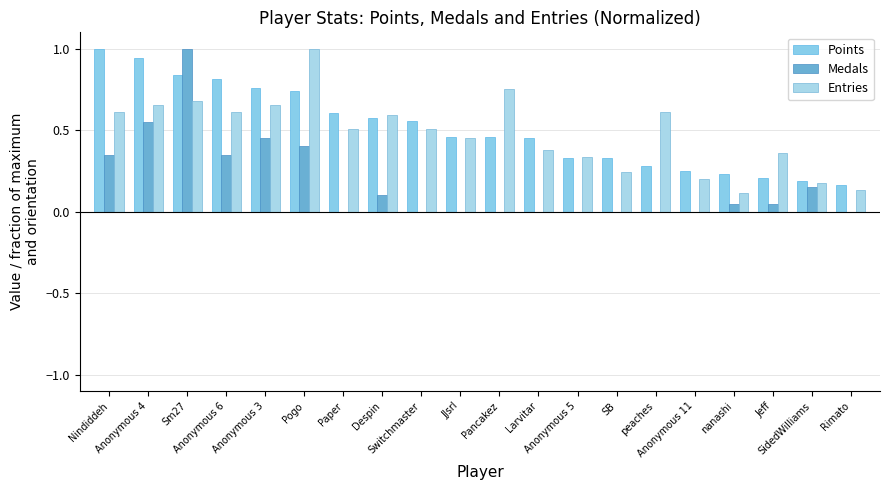

What is the greatest value displayed?

1.0